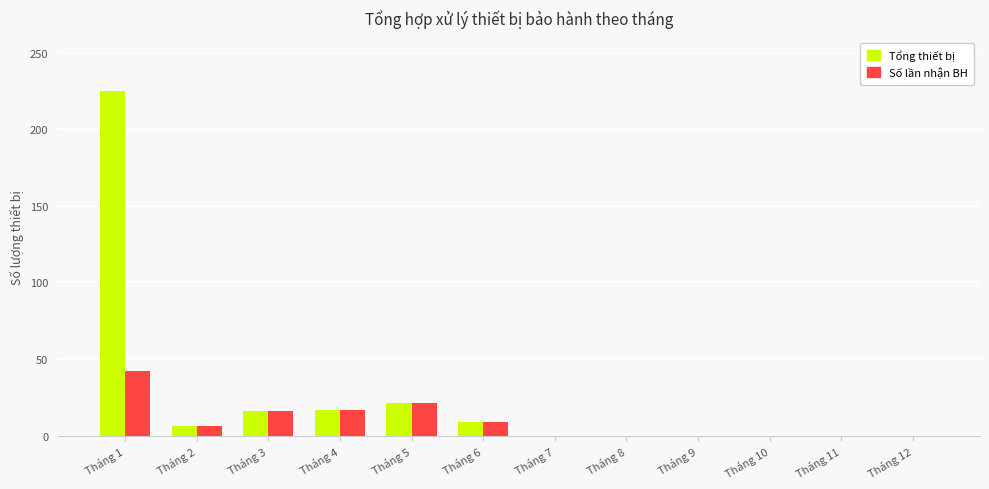

True or false: Tổng thiết bị has a value of 101 at Tháng 8.

False